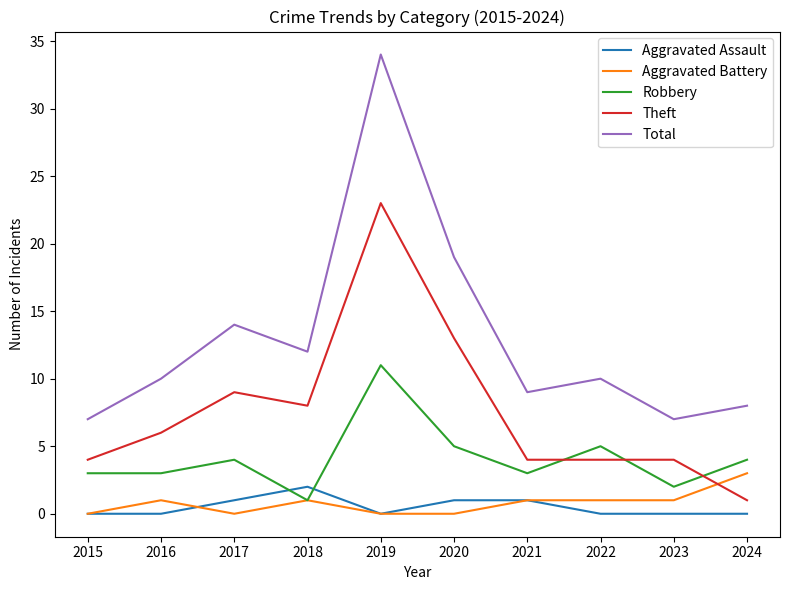

True or false: Total and Theft cross at least once.

False